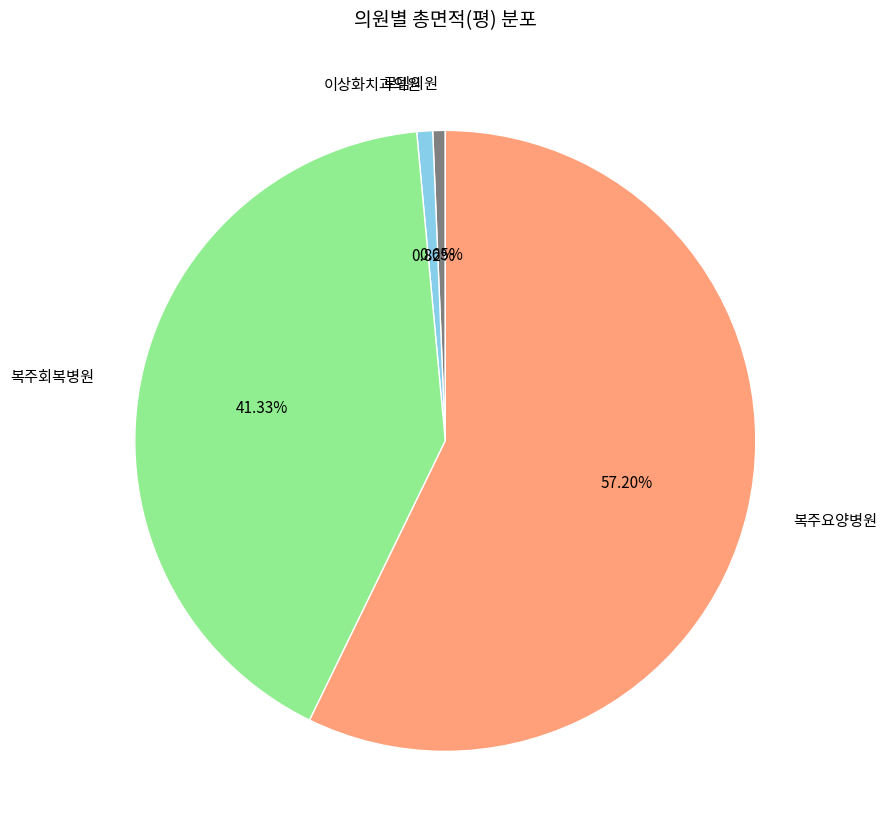

Which category has the biggest portion of the pie?

복주요양병원